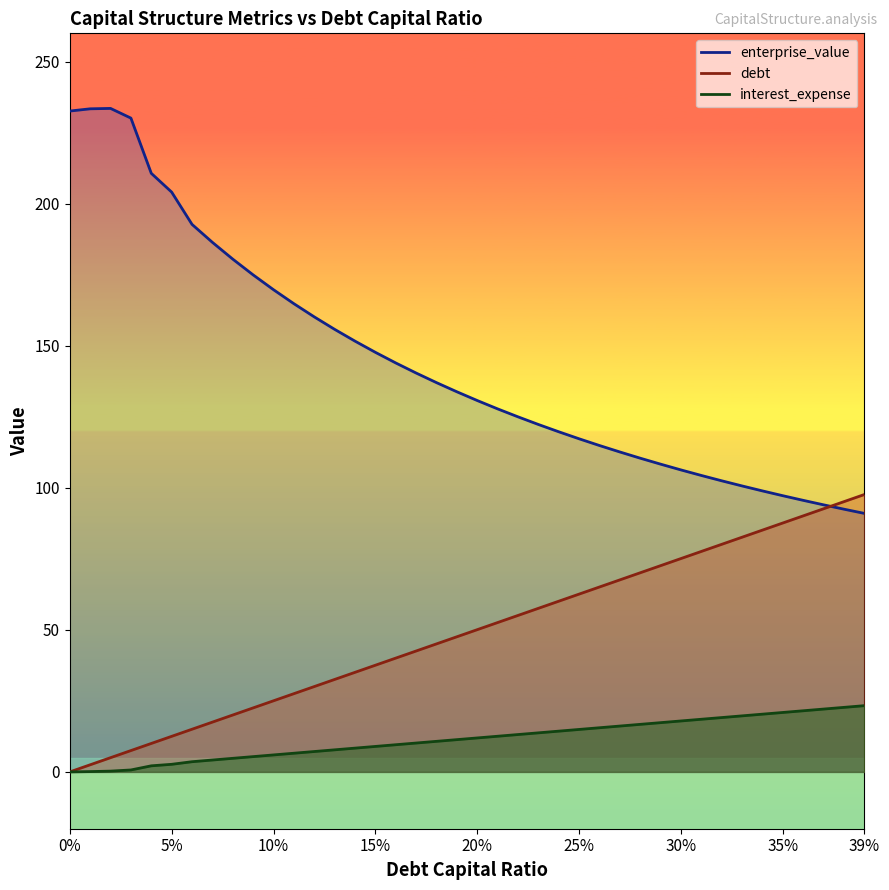

True or false: debt has a value of 16.1 at 0.27.

True